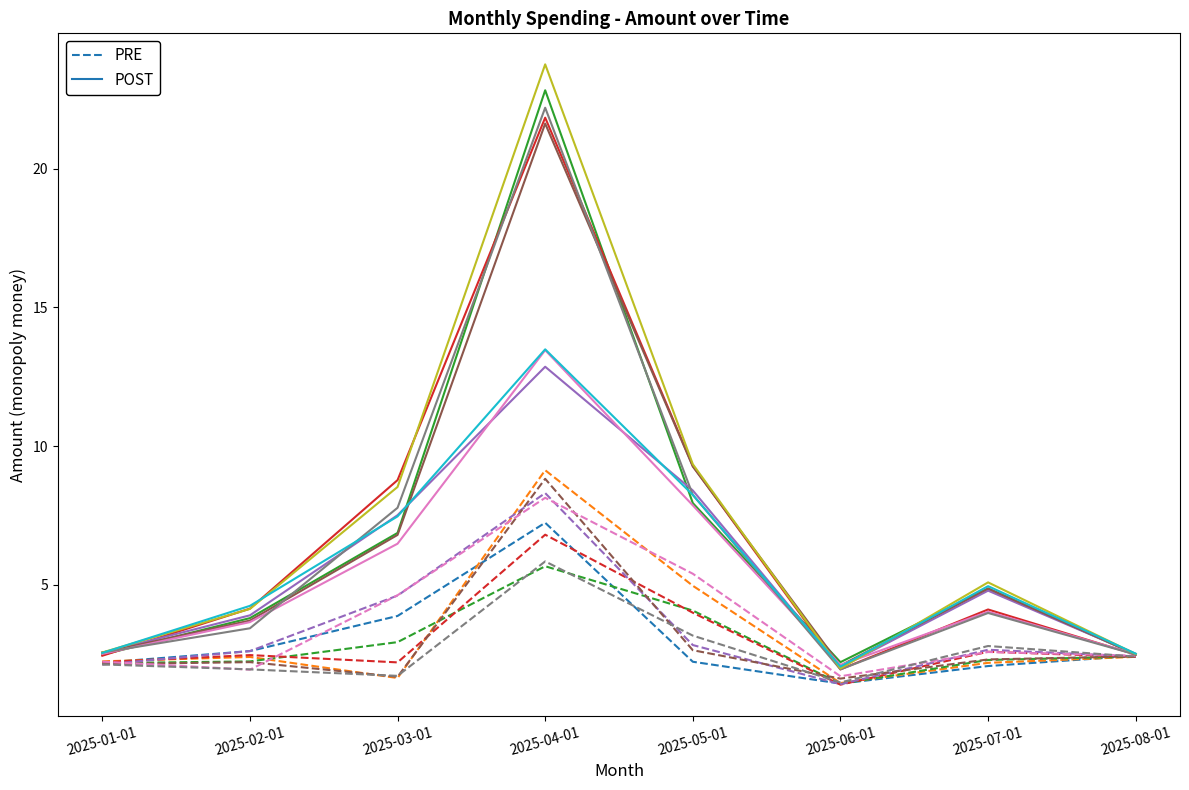

Where is the first local maximum for PRE?

2025-04-01